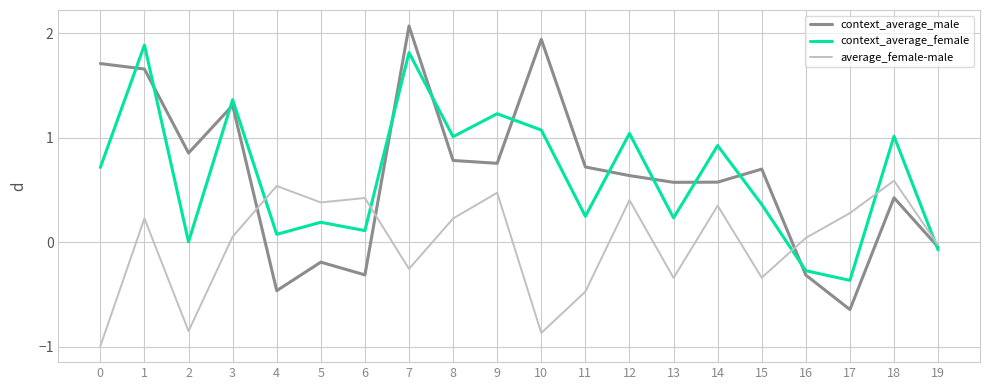

The value of average_female-male at 3 is 0.1. True or false?

True